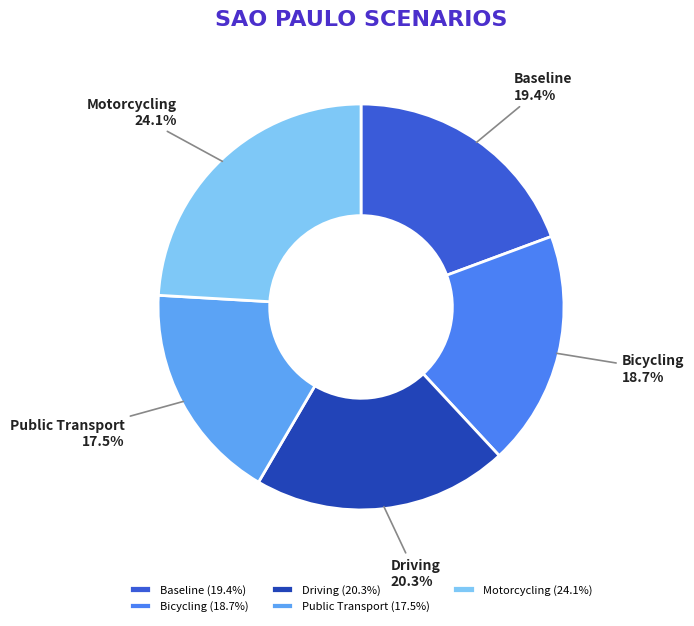

To the nearest percent, what is the combined percentage of Motorcycling and Bicycling?

43%